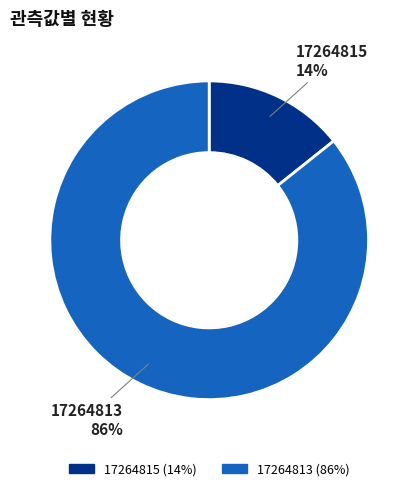

Is there any slice that represents more than half of the pie?

Yes